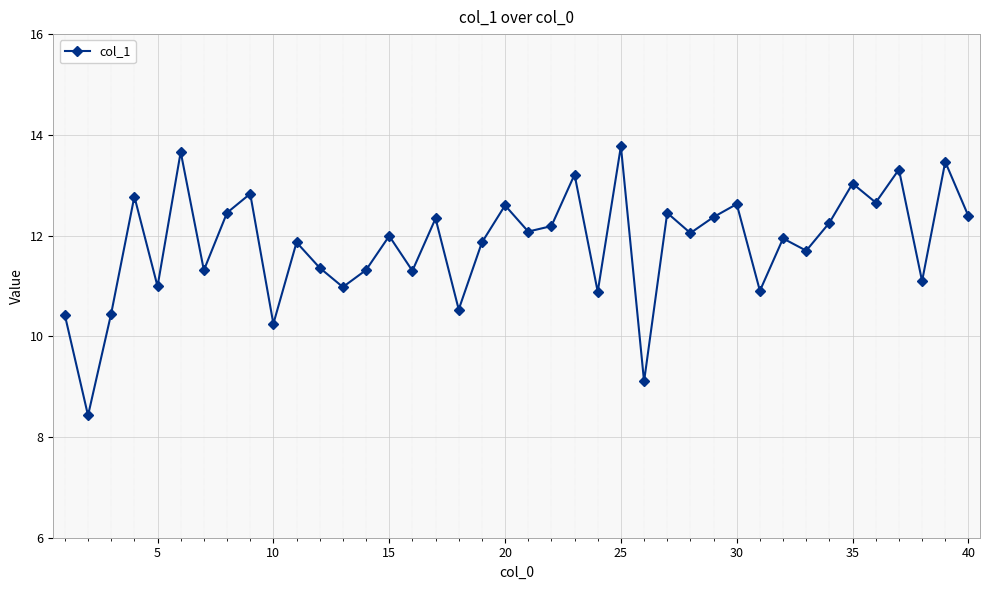

What is the value of the 4th point from the left?

12.8